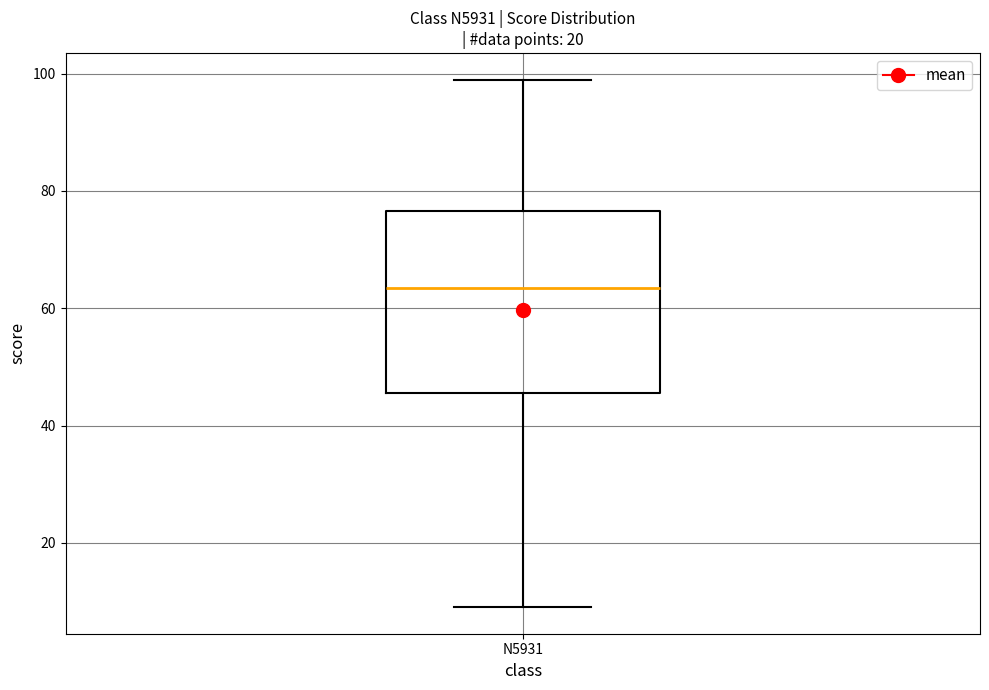

Read this box plot against the y-axis: the position of the median line, the range covered by the box, and the ends of both whiskers. The values are not printed on the chart, so give them approximately, as read against the axis.

median 64, box 46 to 76, whiskers 10 to 100